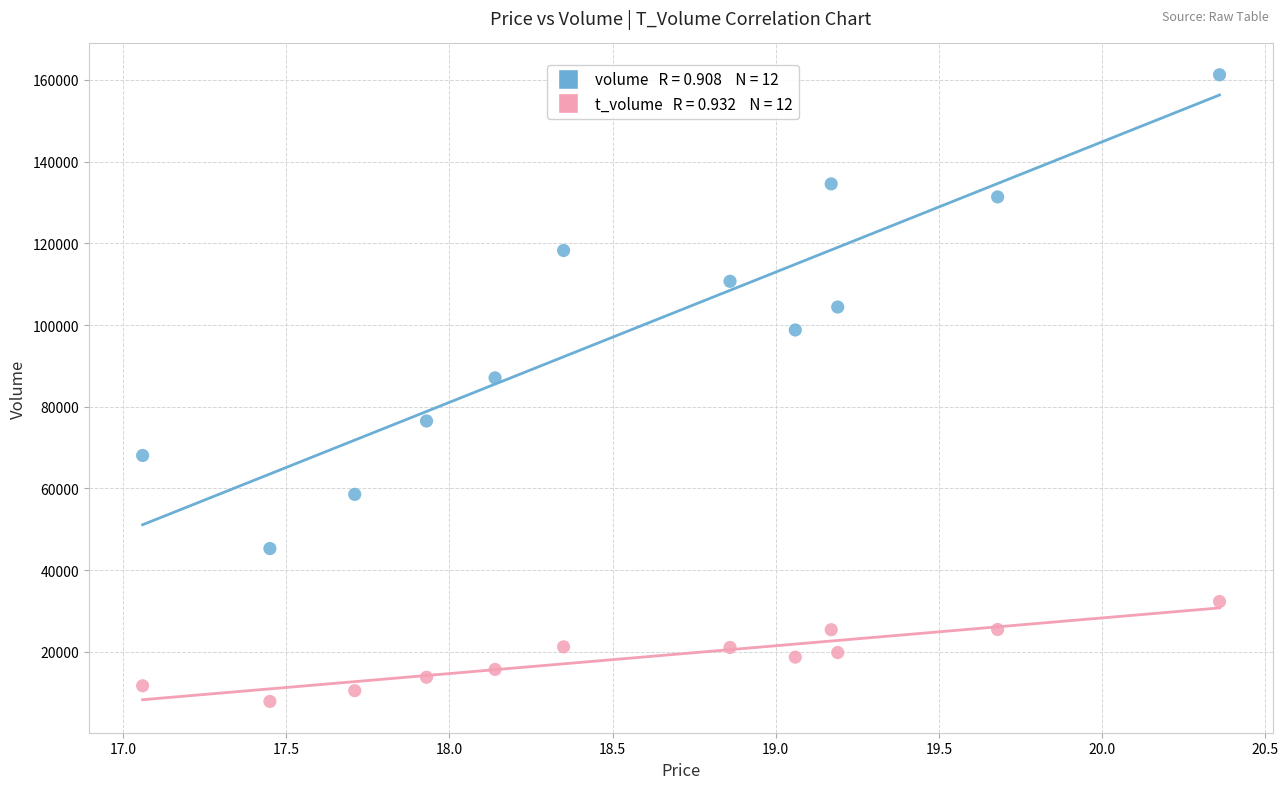

Across all series, what Y value is closest to 84563?

87065